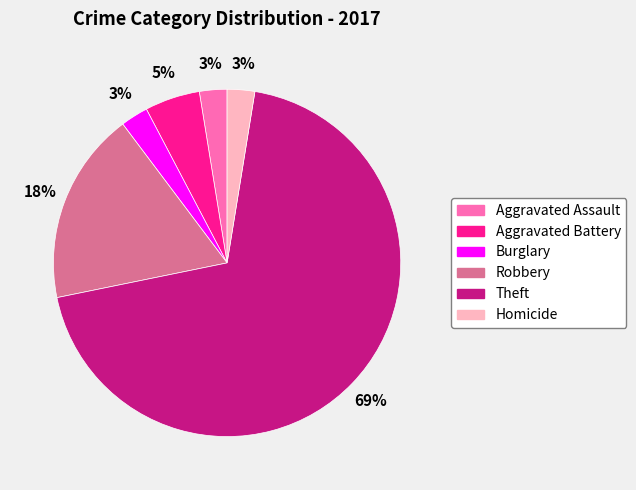

Count the number of slices in the pie.

6